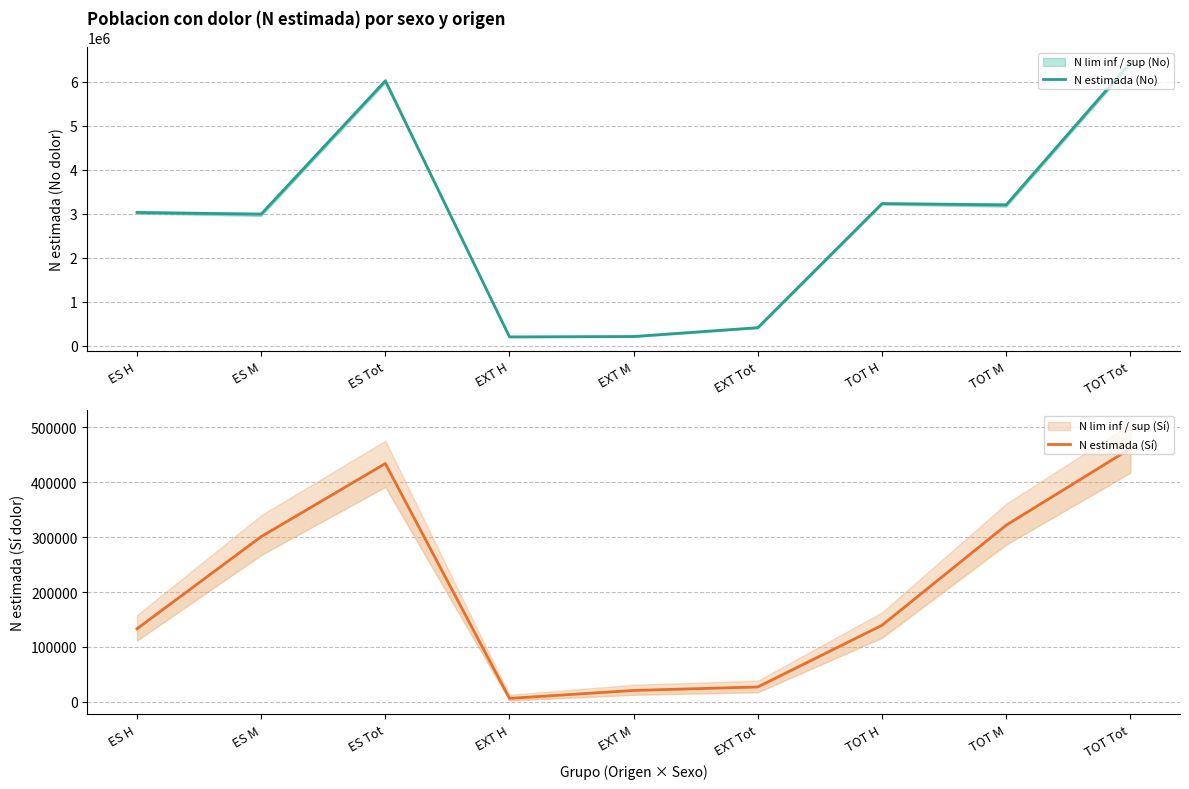

Reading left to right, what are all the values shown in this chart?

N estimada (No): ES H=3029164	ES M=2990516	ES Tot=6019680	EXT H=200974	EXT M=209727	EXT Tot=410700	TOT H=3230137	TOT M=3200243	TOT Tot=6430380
N estimada (Sí): ES H=133132	ES M=300913	ES Tot=434045	EXT H=6360	EXT M=20833	EXT Tot=27193	TOT H=139492	TOT M=321746	TOT Tot=461238